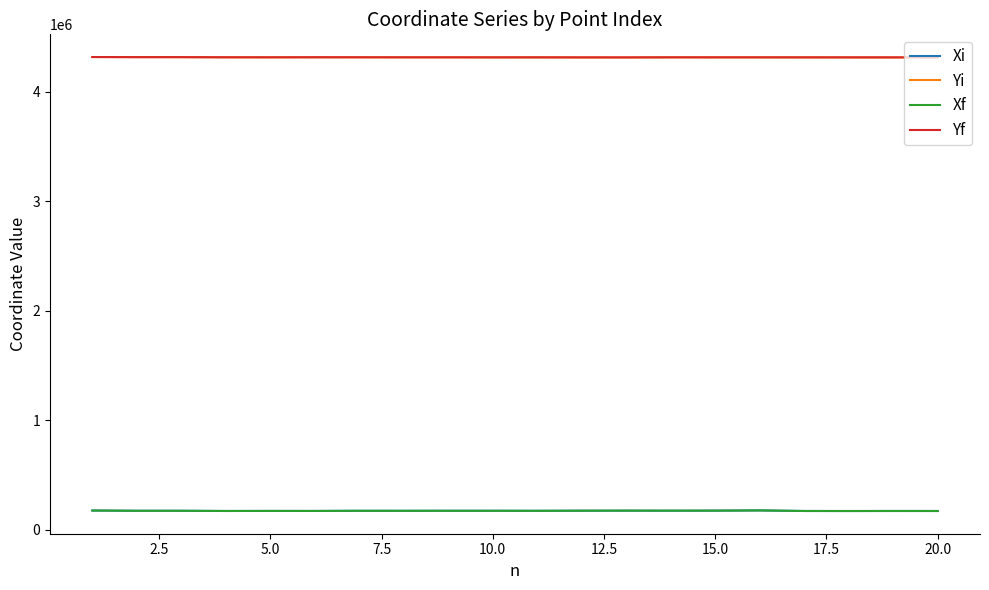

True or false: Xf and Yf cross at least once.

False